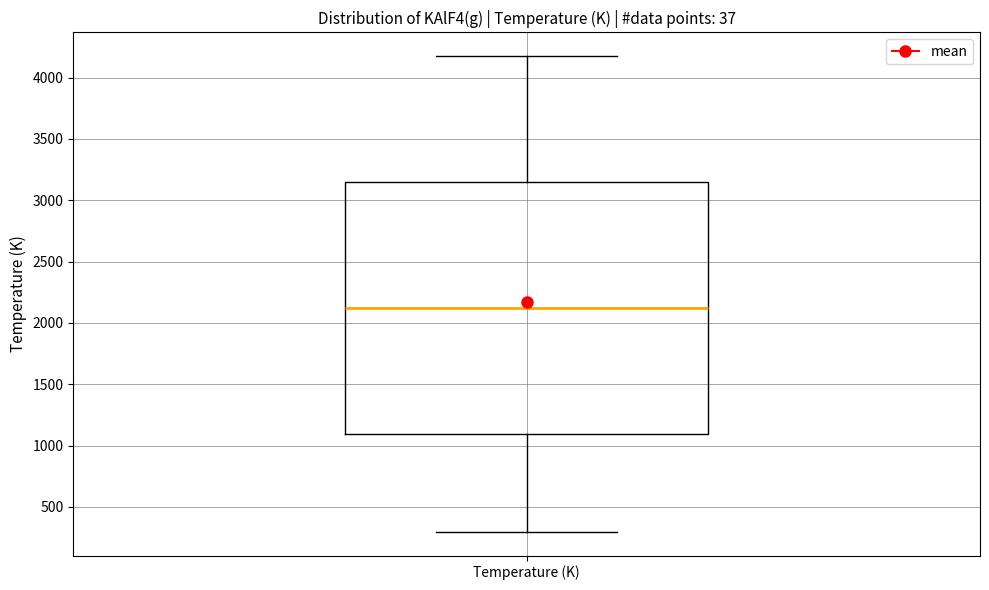

Read this box plot against the y-axis: the position of the median line, the range covered by the box, and the ends of both whiskers. The values are not printed on the chart, so give them approximately, as read against the axis.

median 2100, box 1100 to 3150, whiskers 300 to 4200